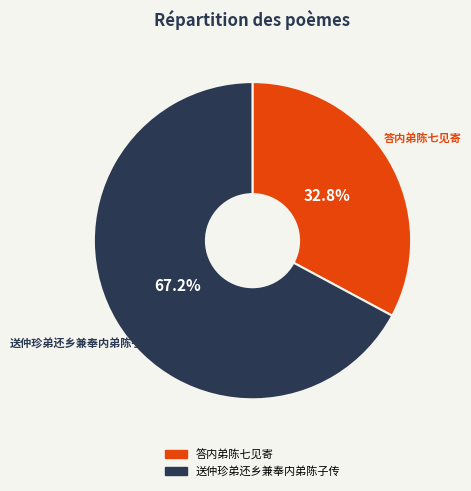

Is it true that 送仲珍弟还乡兼奉内弟陈子传 is 53% of the pie?

False